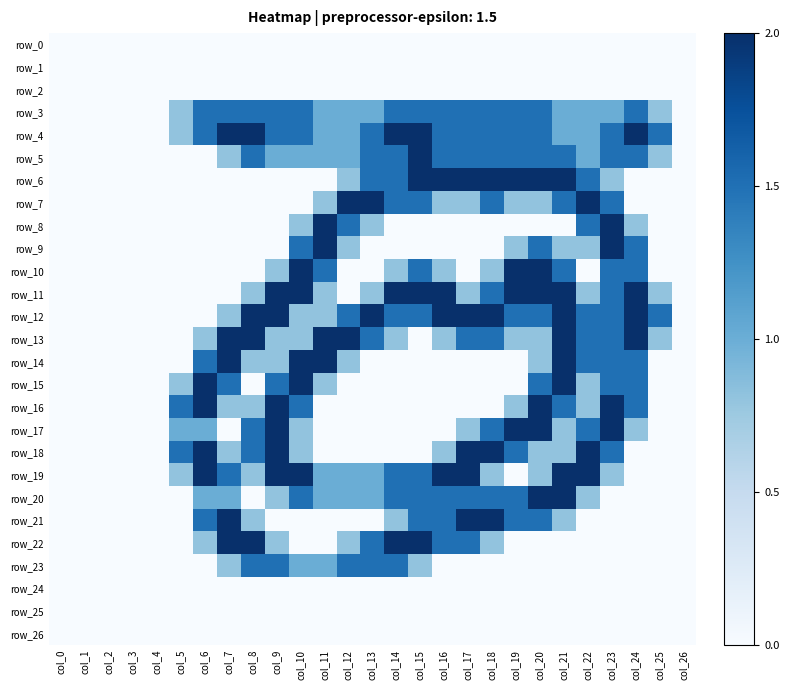

Where is row_17 nearest to the value 1?

col_5